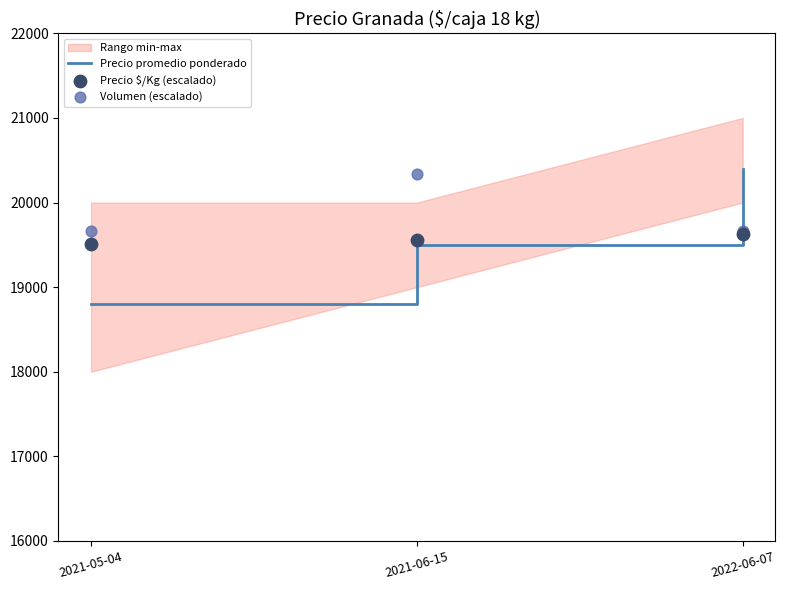

Is the value of Precio promedio ponderado at 2021-05-04 greater than the value of Volumen (escalado) at 2021-05-04?

No